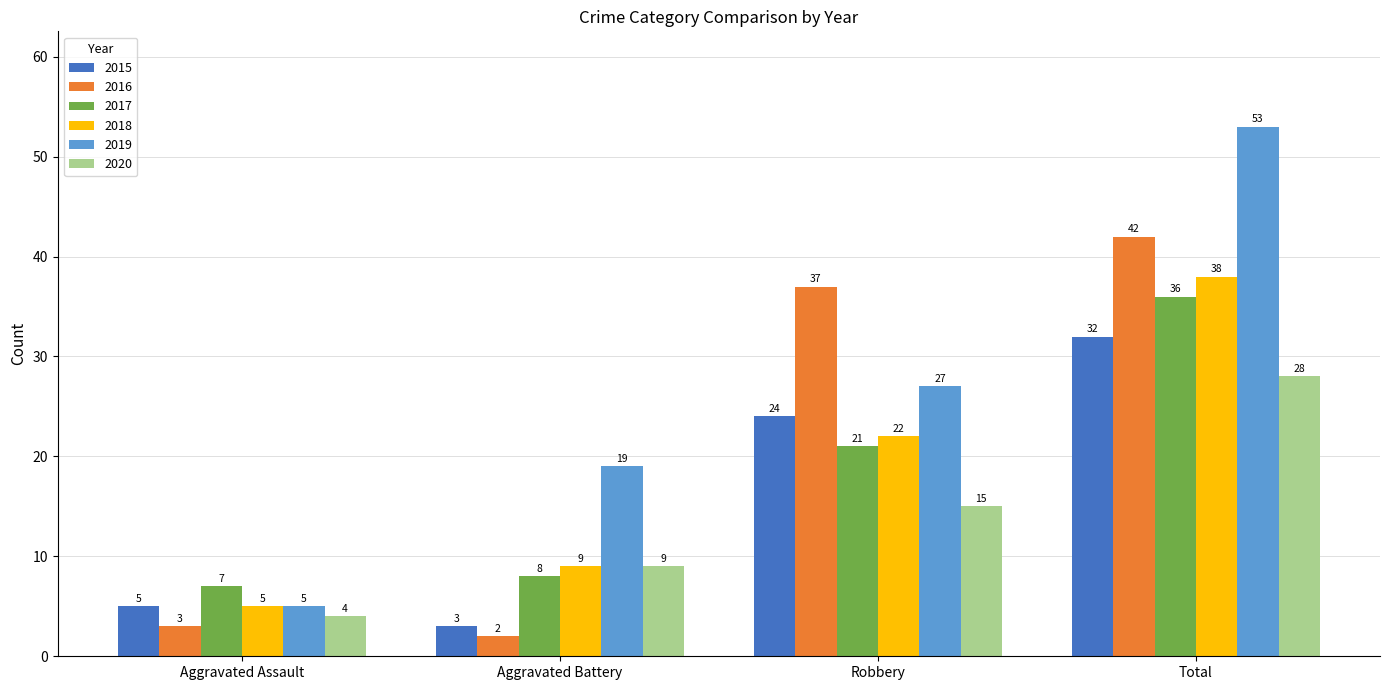

The 2019 series shows 19 at Aggravated Battery. True or false?

True